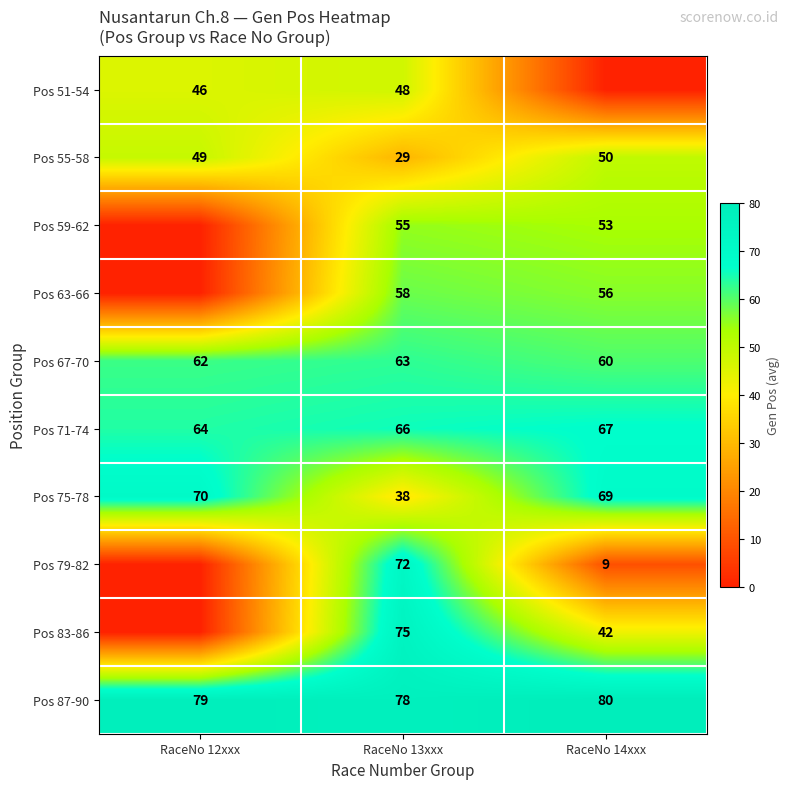

How many data points does each series have?

3